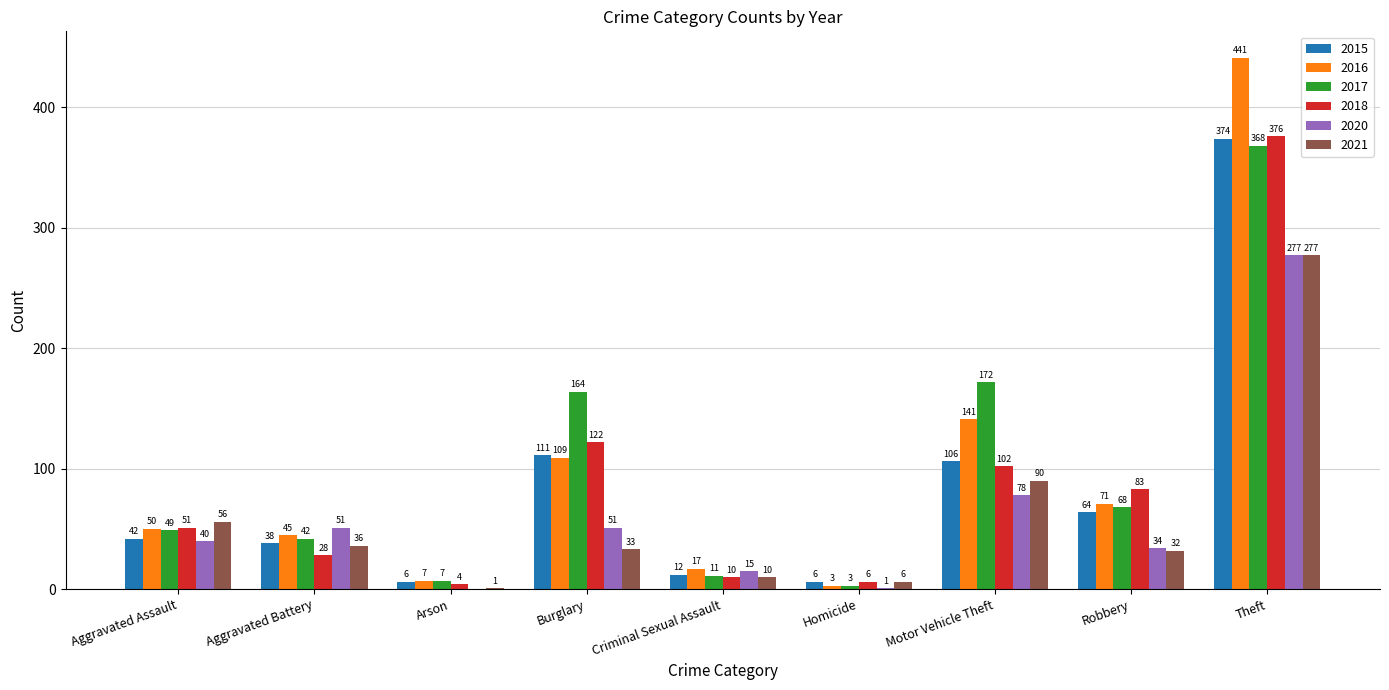

Are the bars horizontal?

No